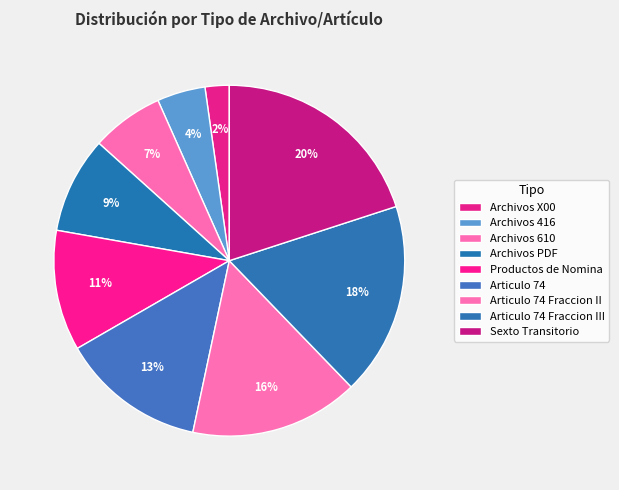

Which category has the biggest portion of the pie?

Sexto Transitorio